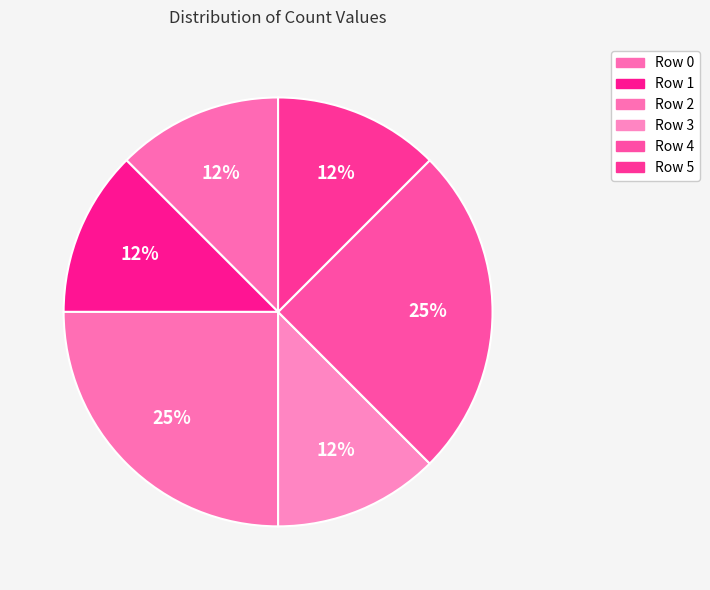

Does Row 3 represent more than half of the total?

No